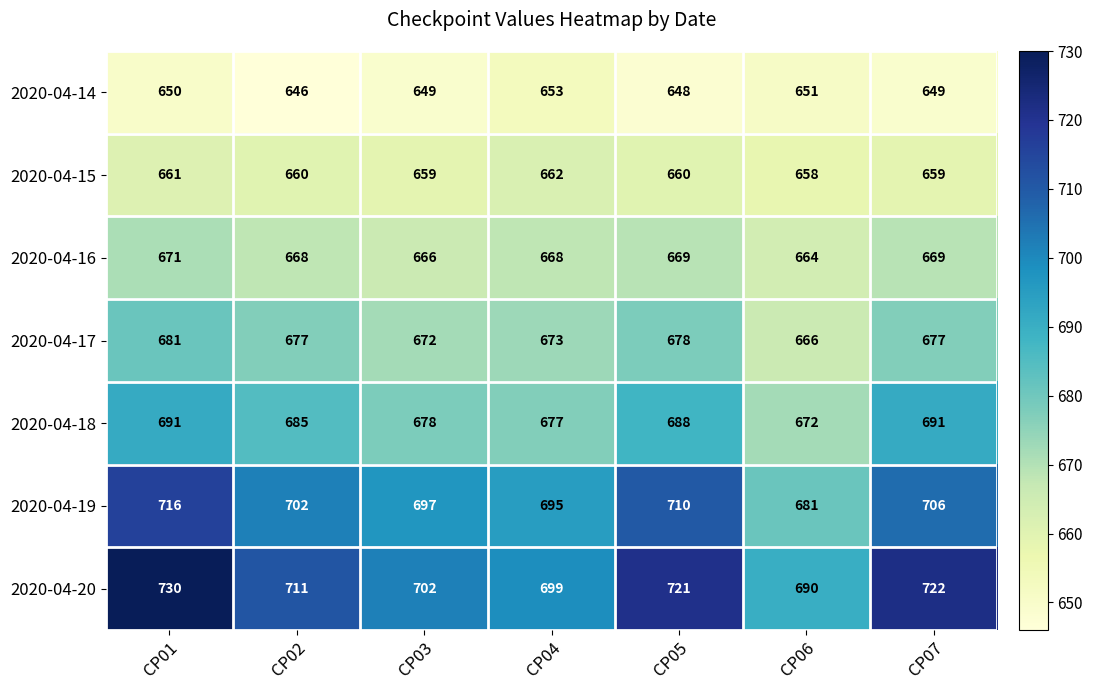

What is the difference between the maximum and minimum values in the 2020-04-15 series?

4